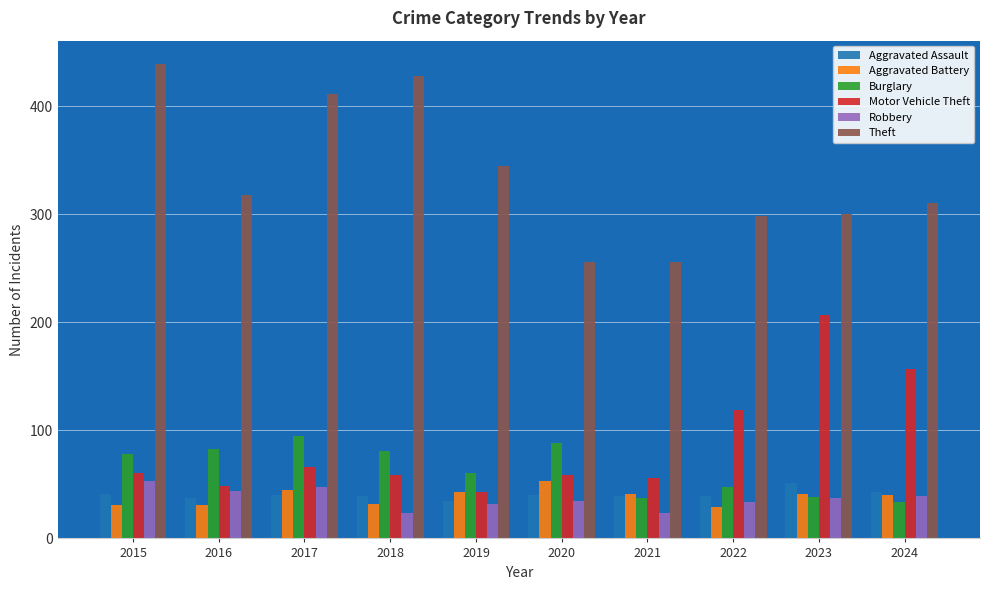

The value of Motor Vehicle Theft at 2018 is 79. True or false?

False